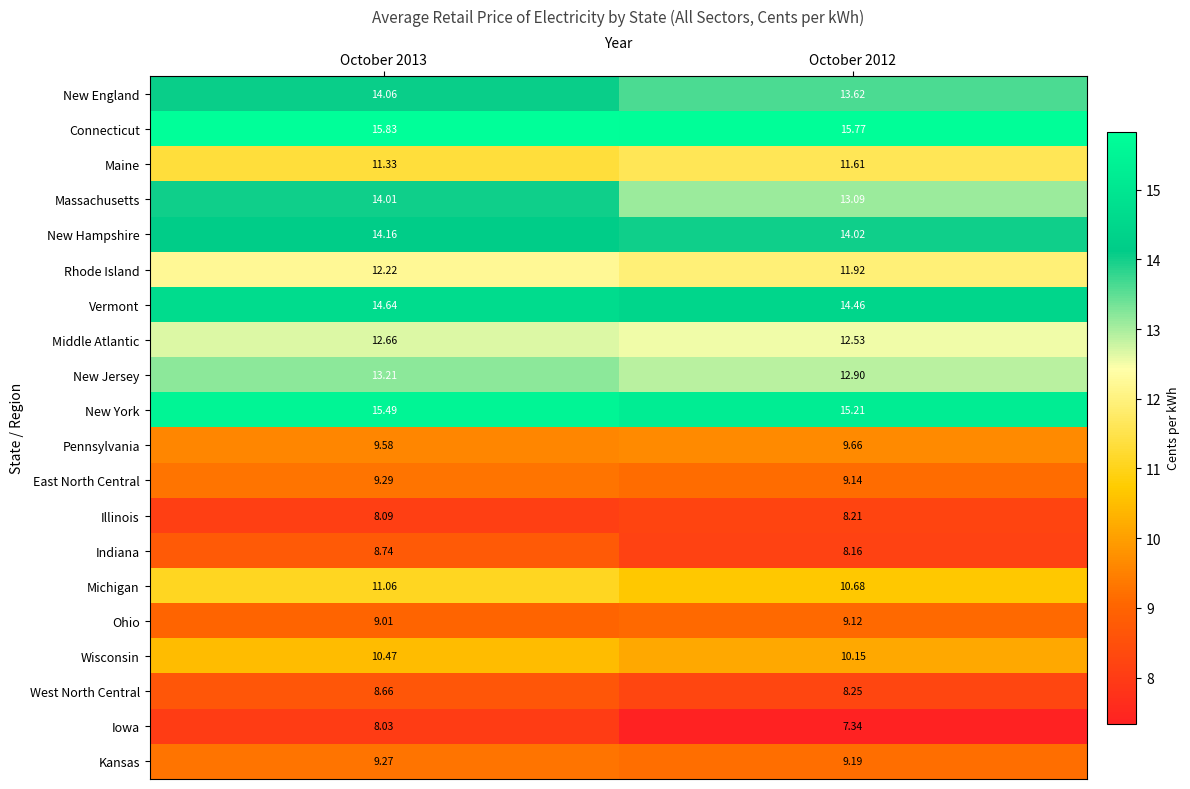

What is the difference between the highest and lowest values at October 2013?

7.8